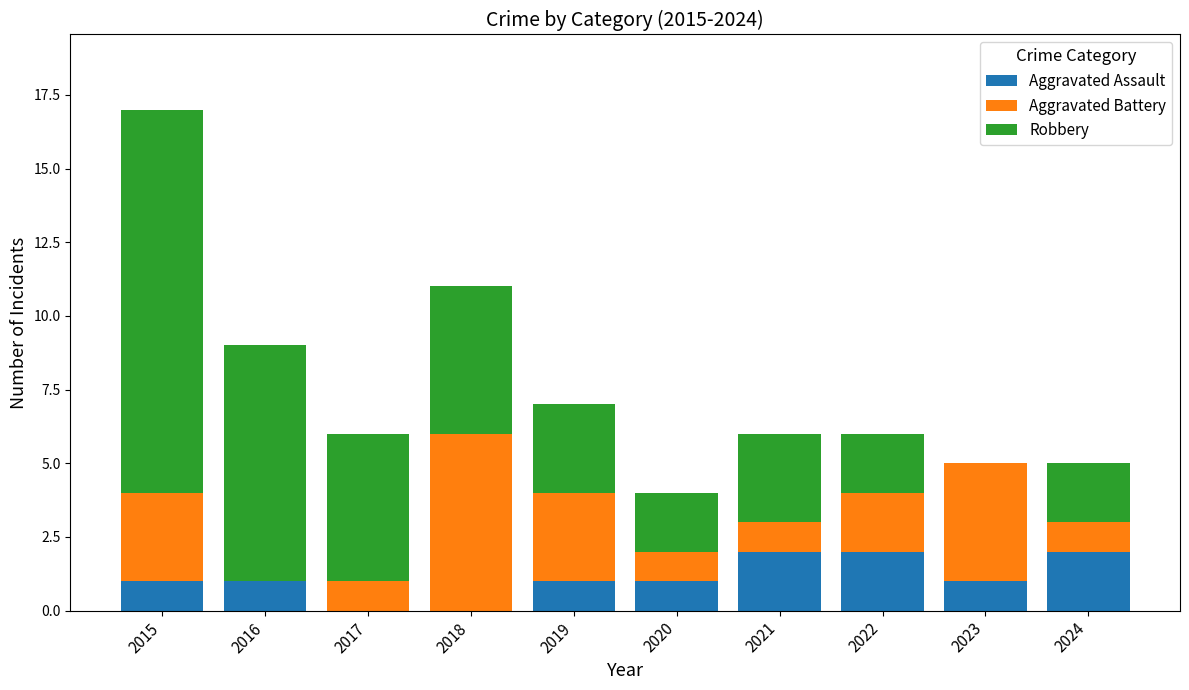

What is the total value across all series at 2024?

5